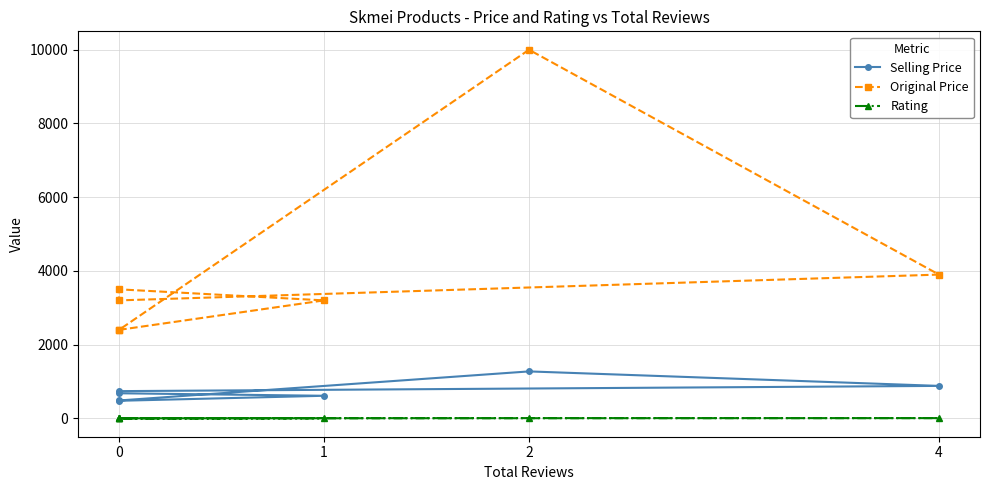

At 1, list the series in order from largest to smallest.

Original Price, Selling Price, Rating